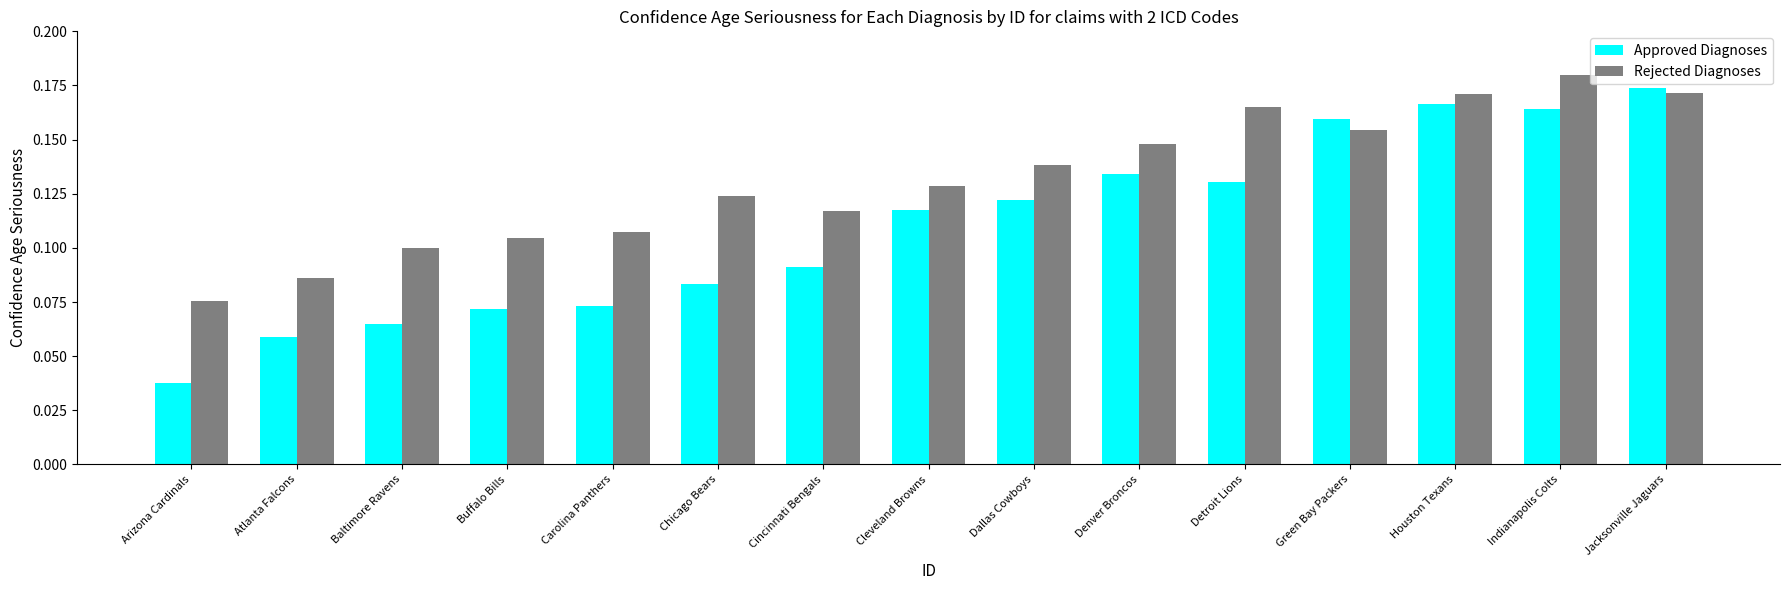

List the series in order of their overall mean, lowest first.

Approved Diagnoses, Rejected Diagnoses